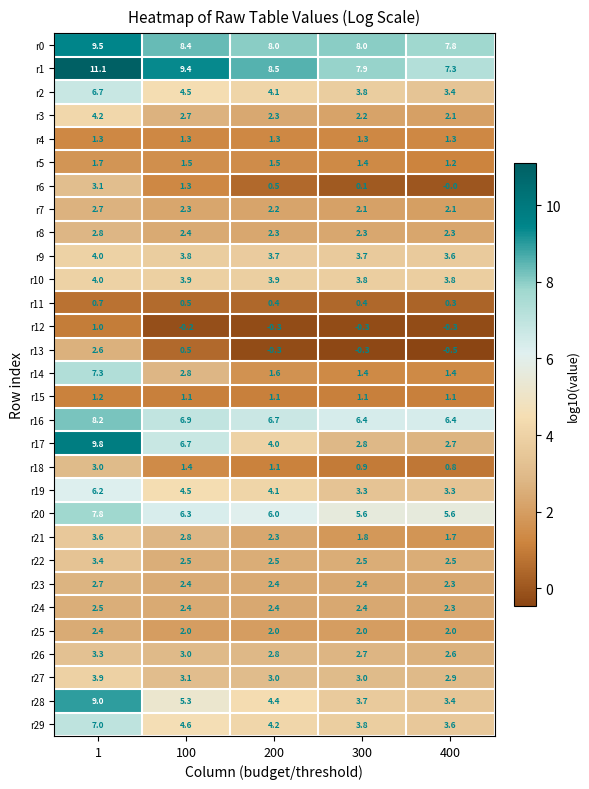

Between 300 and 400, which series saw the biggest shift?

r1